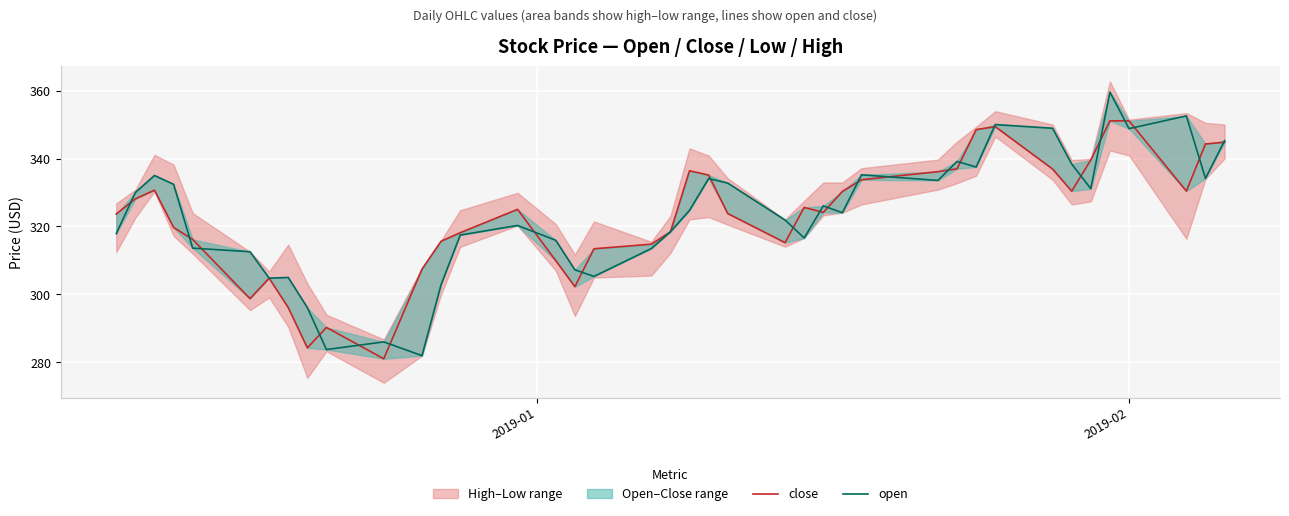

Does the chart display data point markers on the line(s)?

No